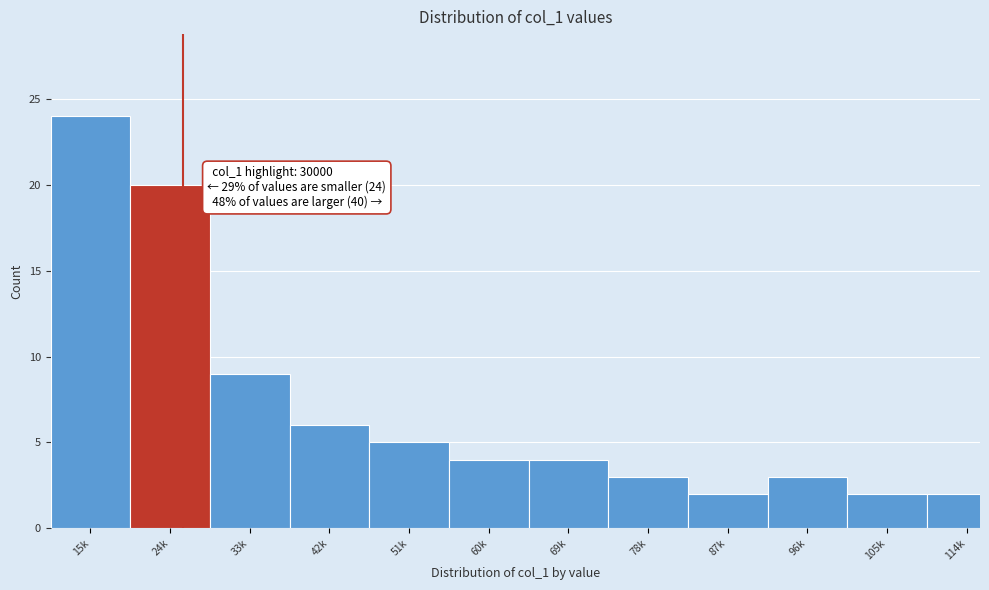

Reading left to right, transcribe all the data shown in this chart.

24	20	9	6	5	4	4	3	2	3	2	2